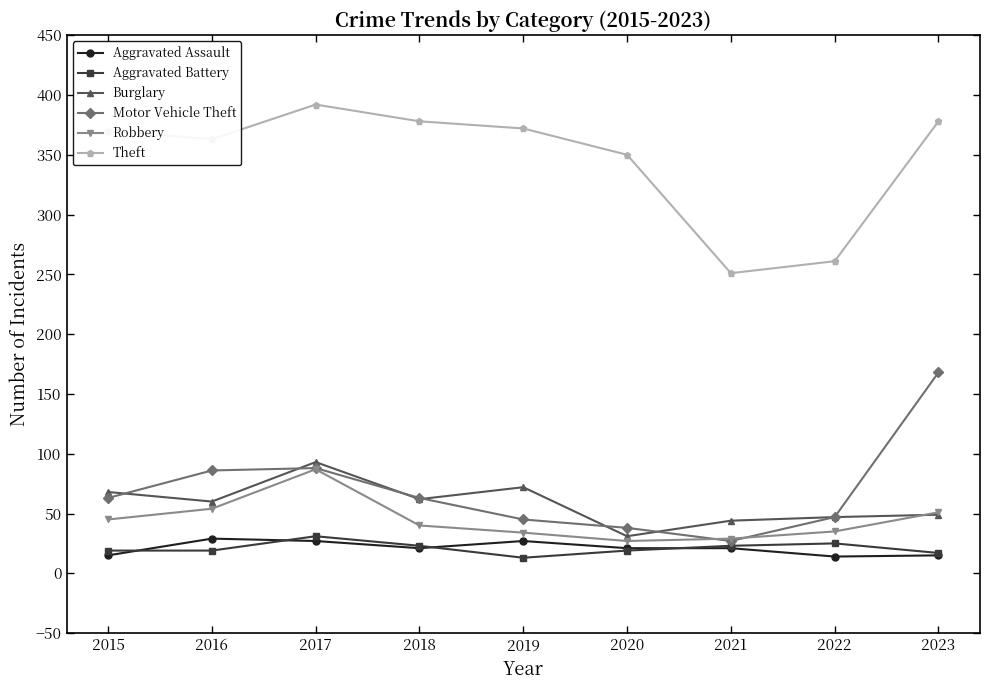

Count the number of categories in the chart.

9